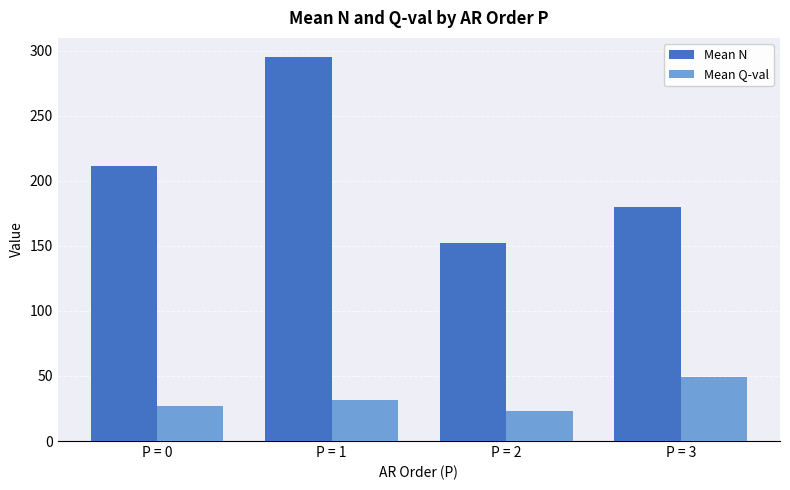

Reading left to right, extract all data points from this chart.

Mean N: 211.2	295.0	152.5	180.0
Mean Q-val: 26.7	31.9	22.9	49.4